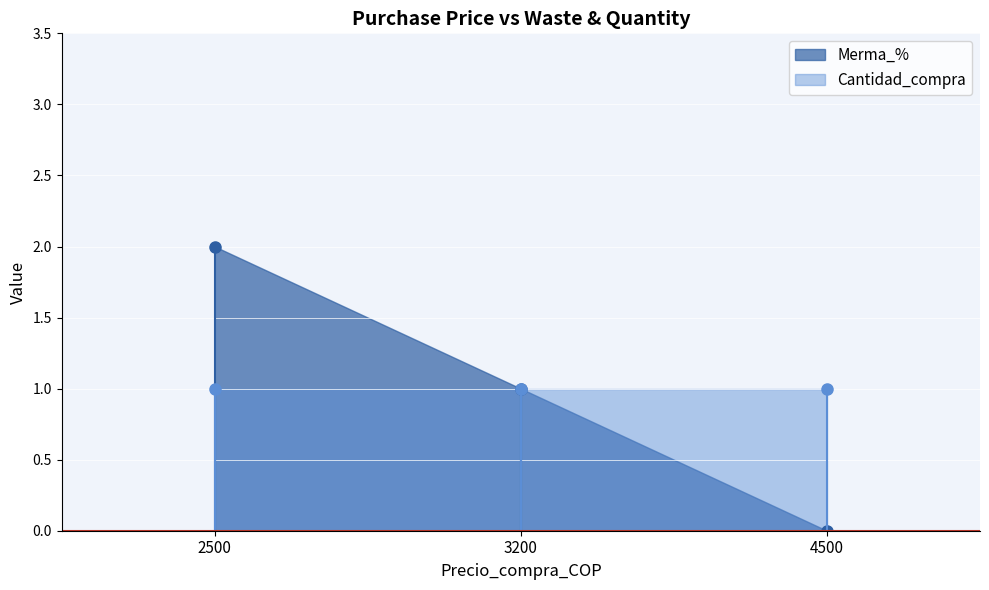

What is the difference between the maximum and minimum values in the Merma_% series?

2